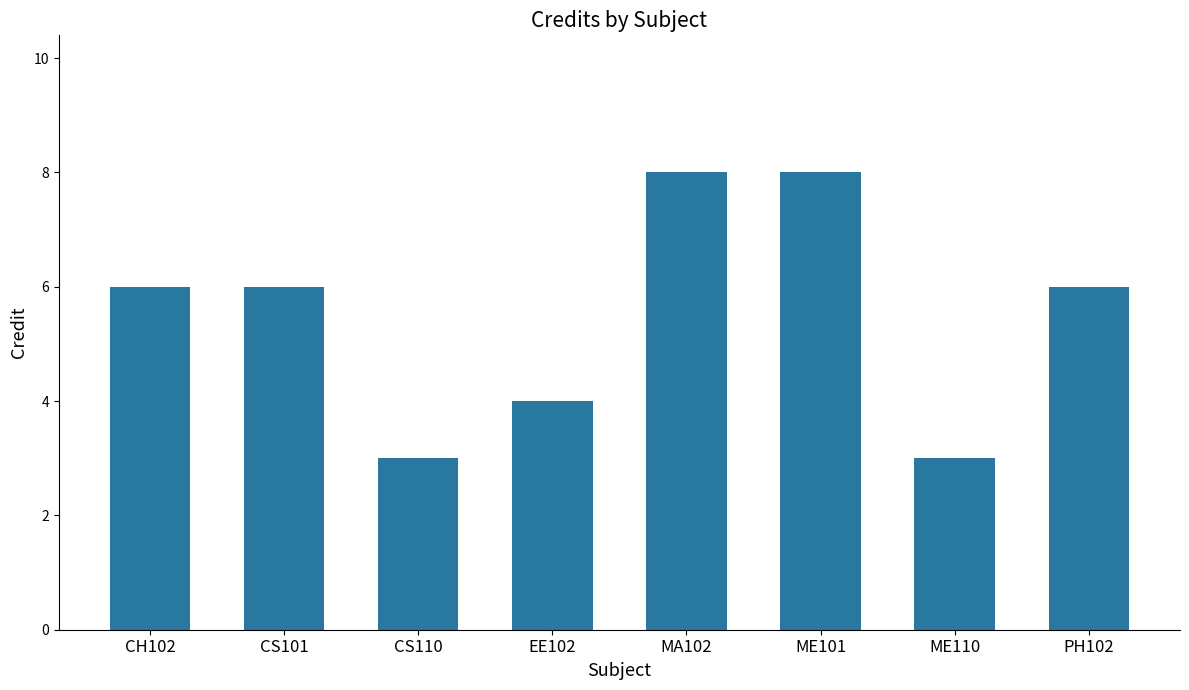

How many bars are there in total?

8